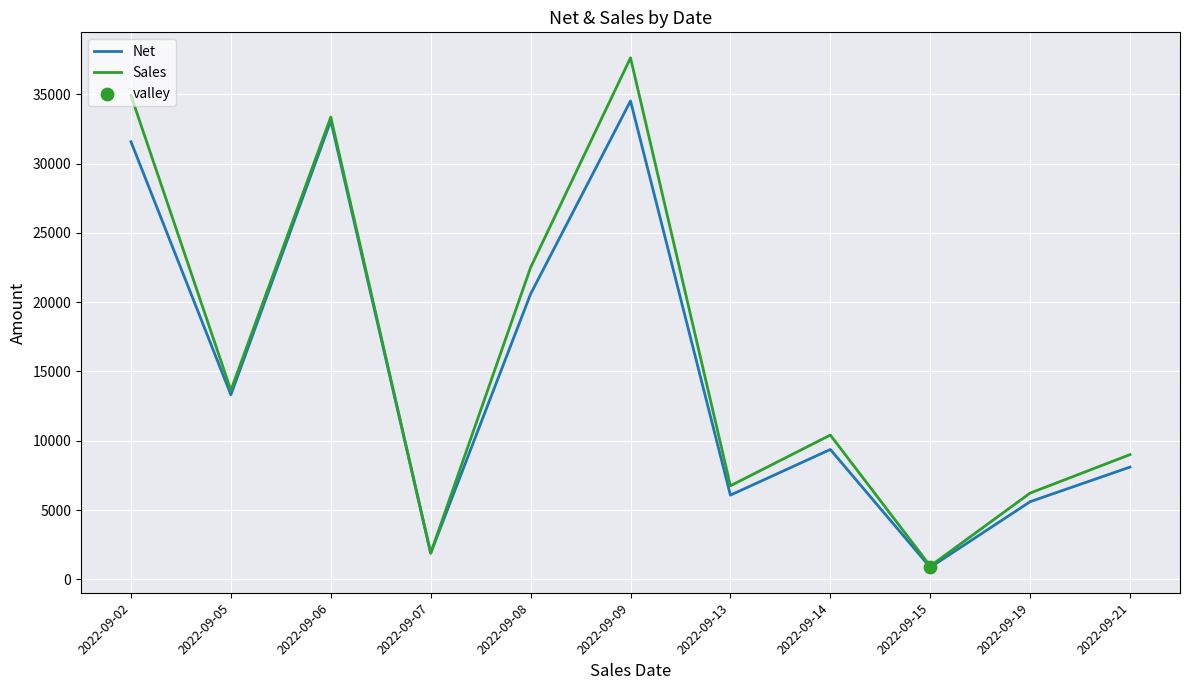

Which label corresponds to the largest value in the chart?

2022-09-09